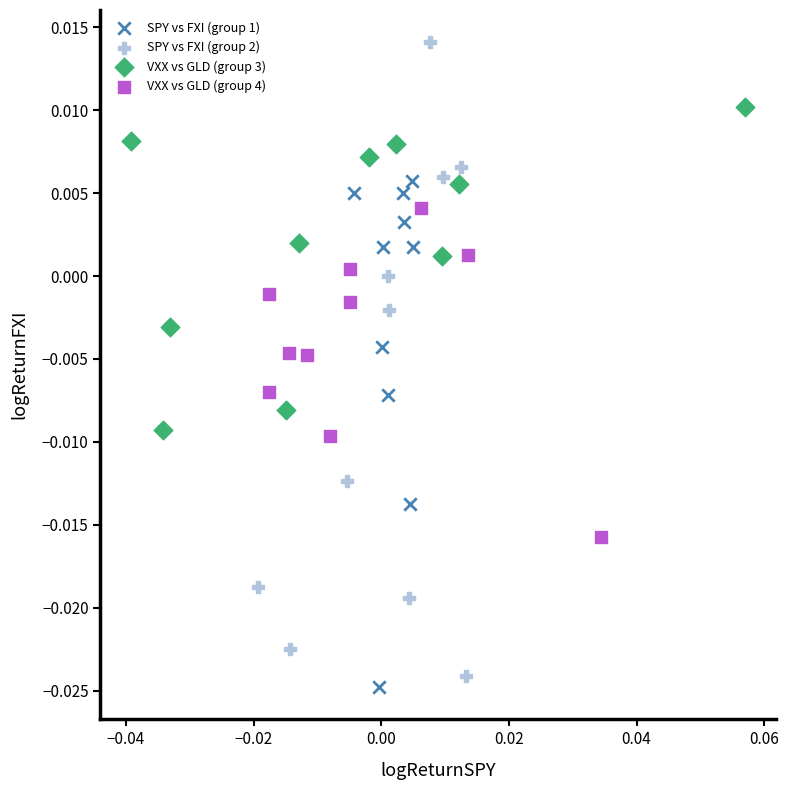

Which series contains the lowest Y value?

SPY vs FXI (group 1)